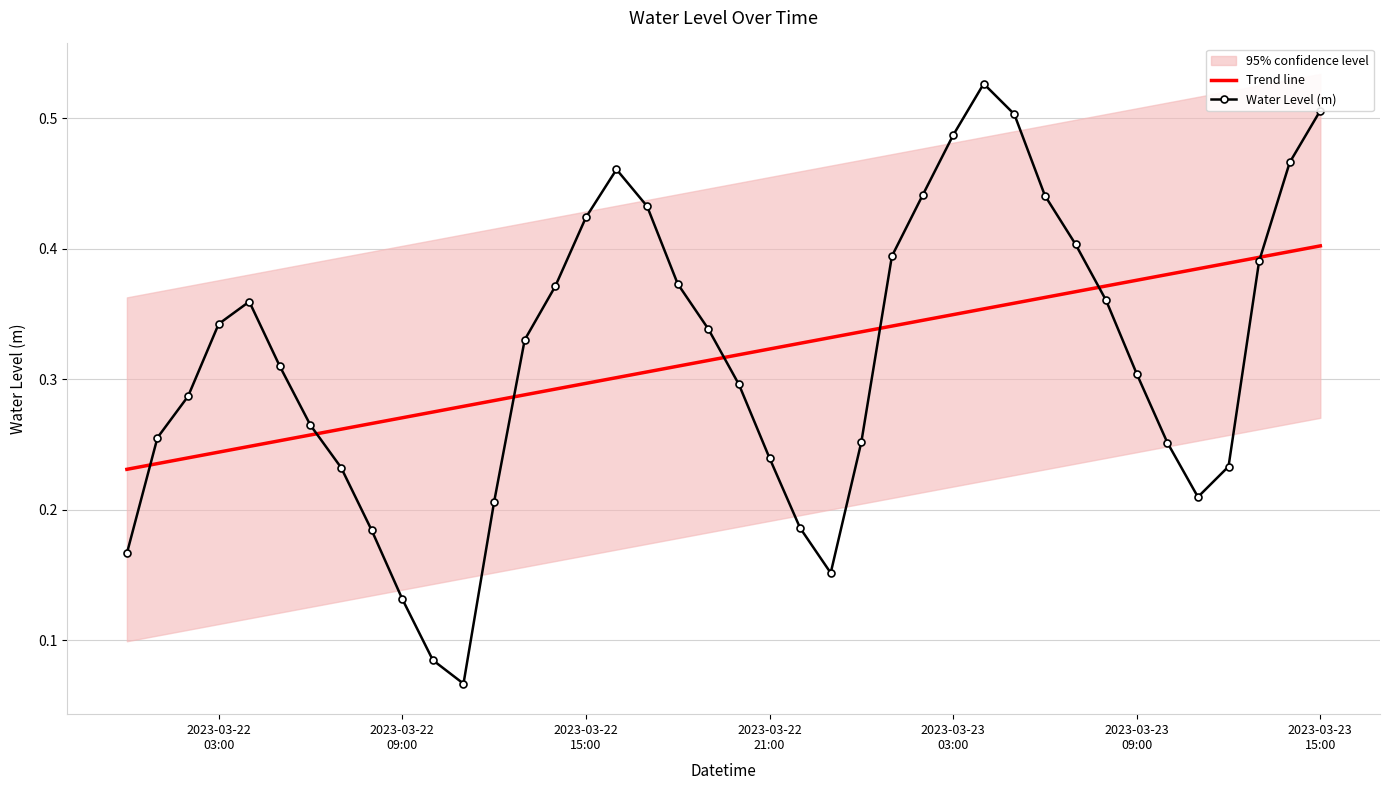

Reading left to right, transcribe all the data shown in this chart.

Trend line: 0.2	0.2	0.2	0.2	0.2	0.3	0.3	0.3	0.3	0.3	0.3	0.3	0.3	0.3	0.3	0.3	0.3	0.3	0.3	0.3	0.3	0.3	0.3	0.3	0.3	0.3	0.3	0.3	0.4	0.4	0.4	0.4	0.4	0.4	0.4	0.4	0.4	0.4	0.4	0.4
Water Level (m): 0.2	0.3	0.3	0.3	0.4	0.3	0.3	0.2	0.2	0.1	0.1	0.1	0.2	0.3	0.4	0.4	0.5	0.4	0.4	0.3	0.3	0.2	0.2	0.2	0.3	0.4	0.4	0.5	0.5	0.5	0.4	0.4	0.4	0.3	0.3	0.2	0.2	0.4	0.5	0.5